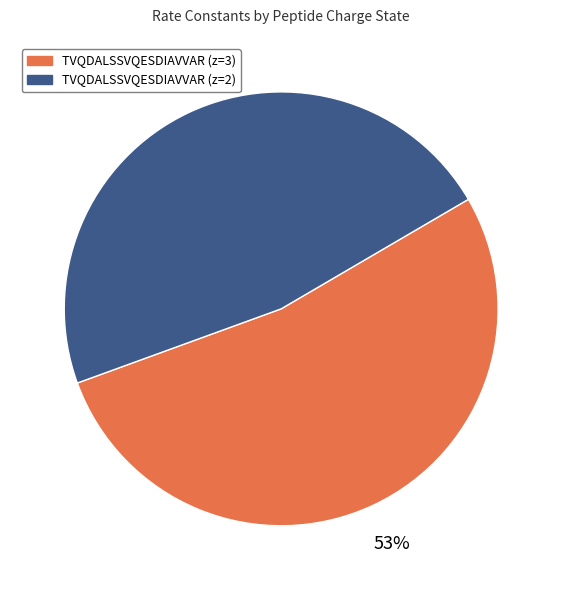

How many segments does this pie chart have?

2